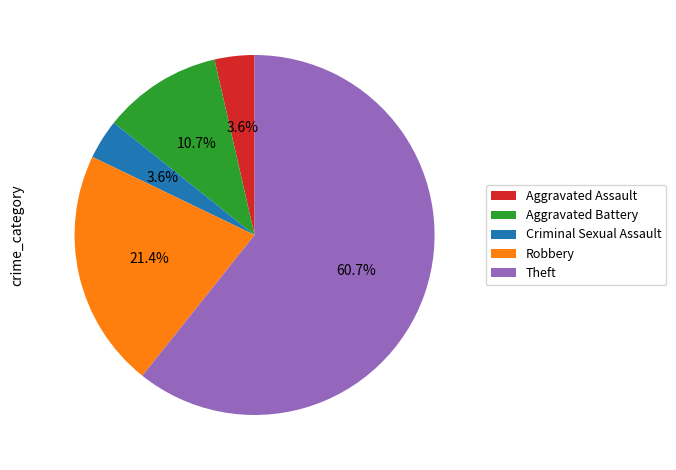

What percentage is the Theft slice, to the nearest percent?

61%